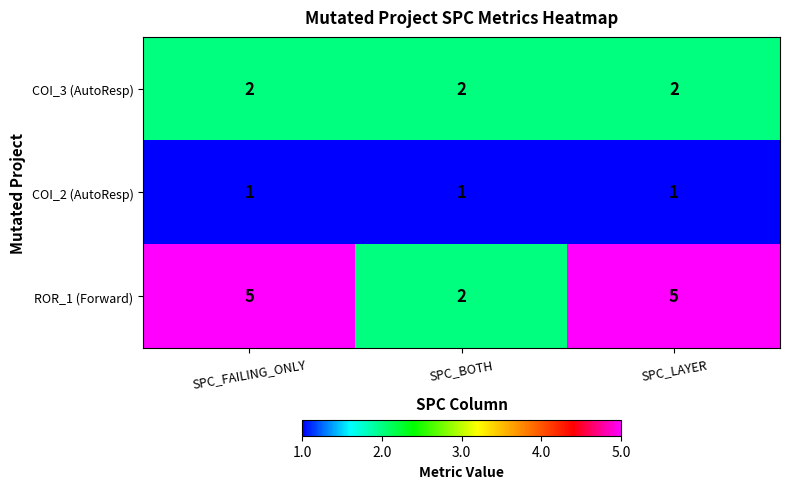

Reading left to right, transcribe all the data shown in this chart.

COI_3 (AutoResp): 2	2	2
COI_2 (AutoResp): 1	1	1
ROR_1 (Forward): 5	2	5